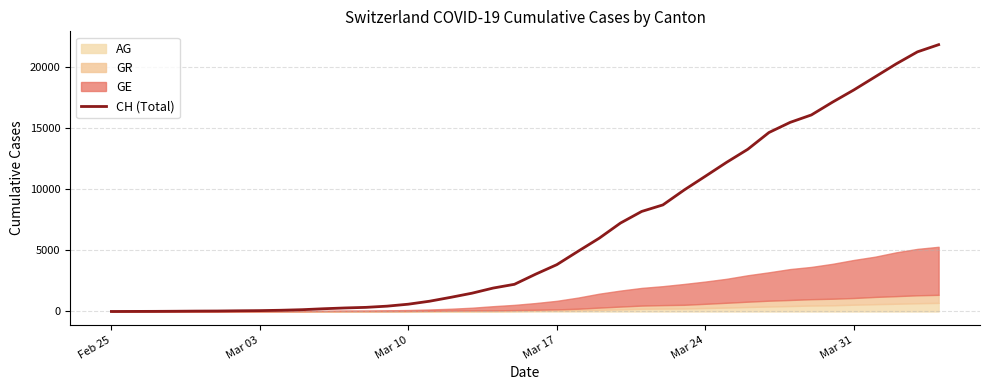

What is the maximum value for CH (Total)?

21806